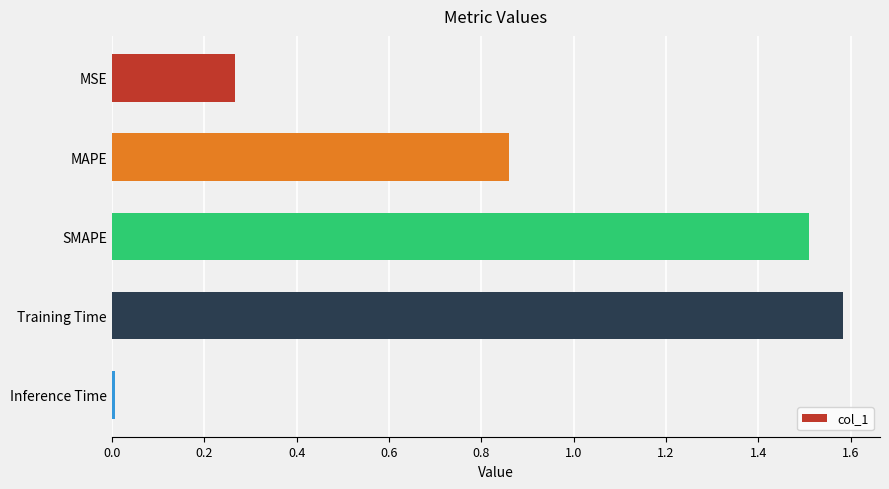

The value at MSE is 0.5. True or false?

False